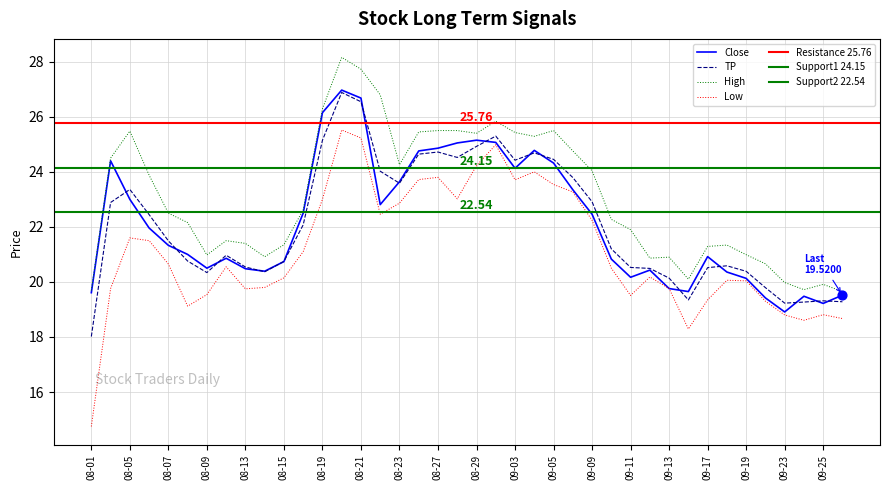

Which series contains the highest Y value?

High